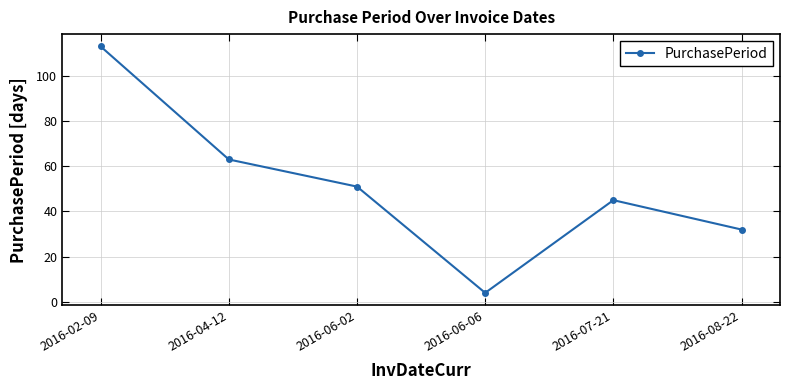

What is the difference between the maximum and minimum values?

109